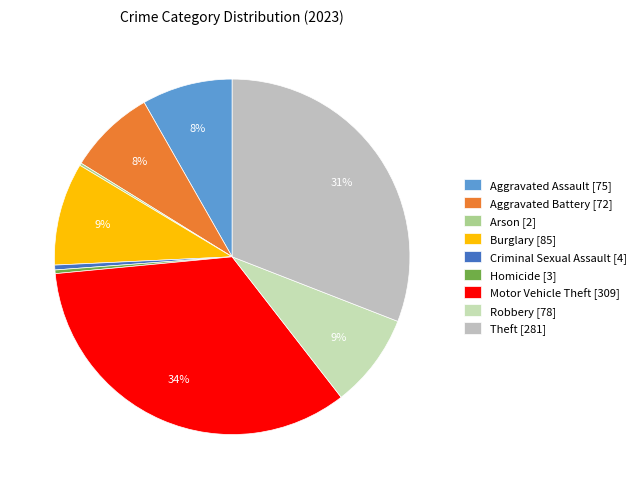

How many segments does this pie chart have?

9